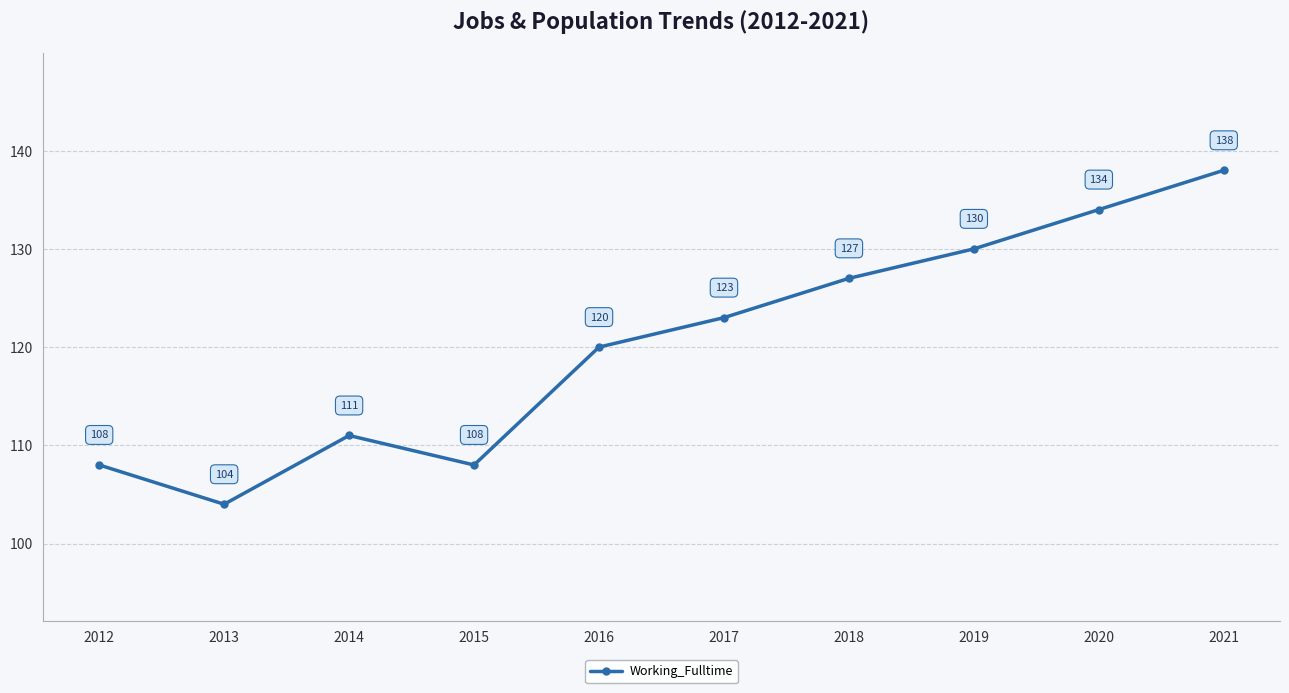

What is the sum of all values?

1203